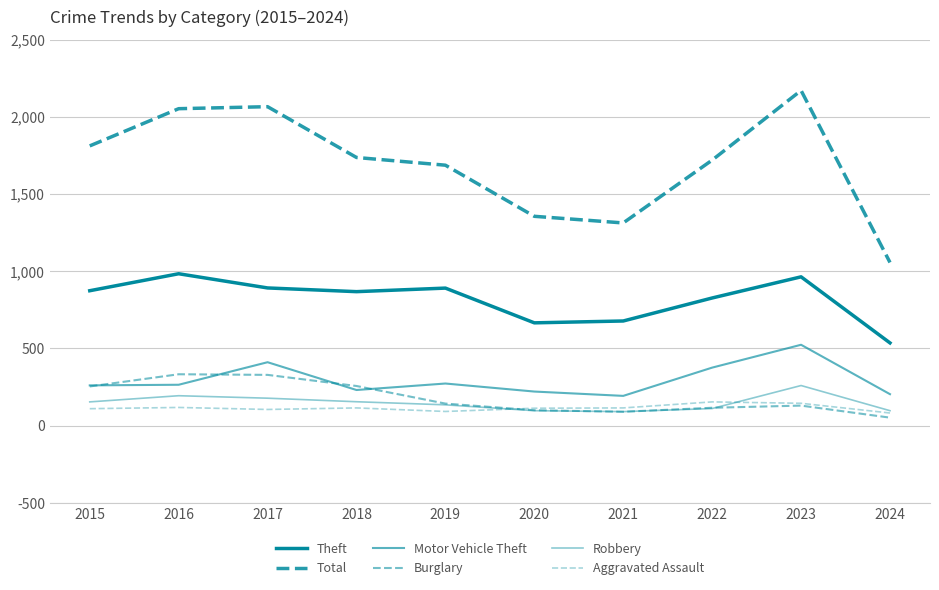

What is the value of the Theft point at the 9th from the left?

964